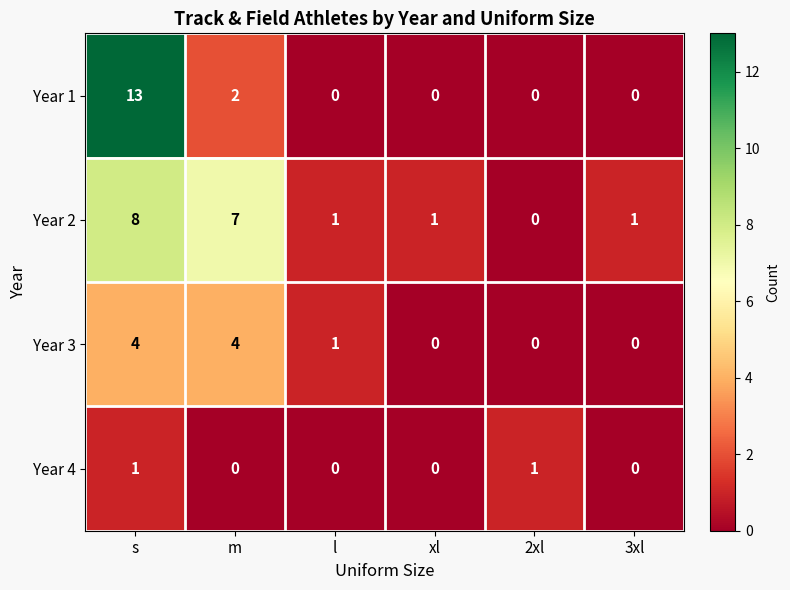

List the series in order of their overall mean, lowest first.

Year 4, Year 3, Year 1, Year 2